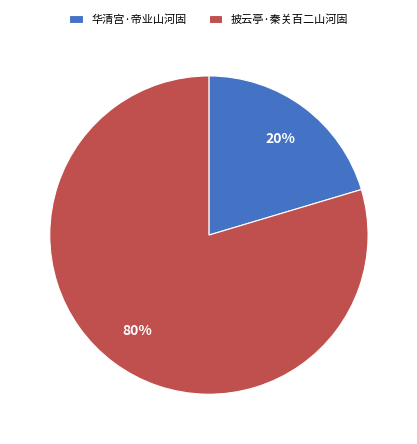

How many segments does this pie chart have?

2